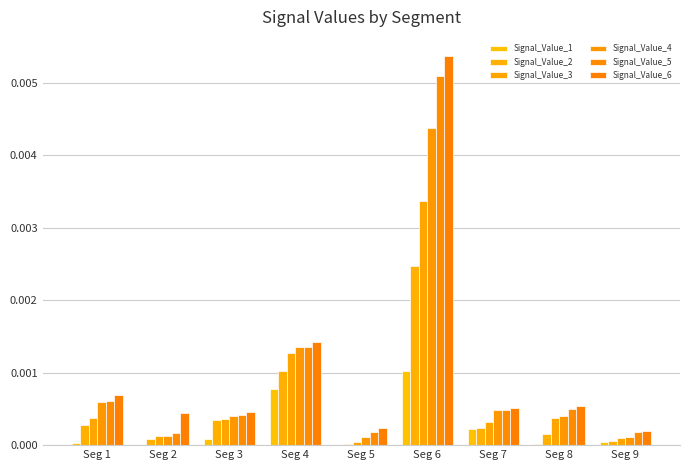

At which label does Signal_Value_3 reach its peak?

Seg 6